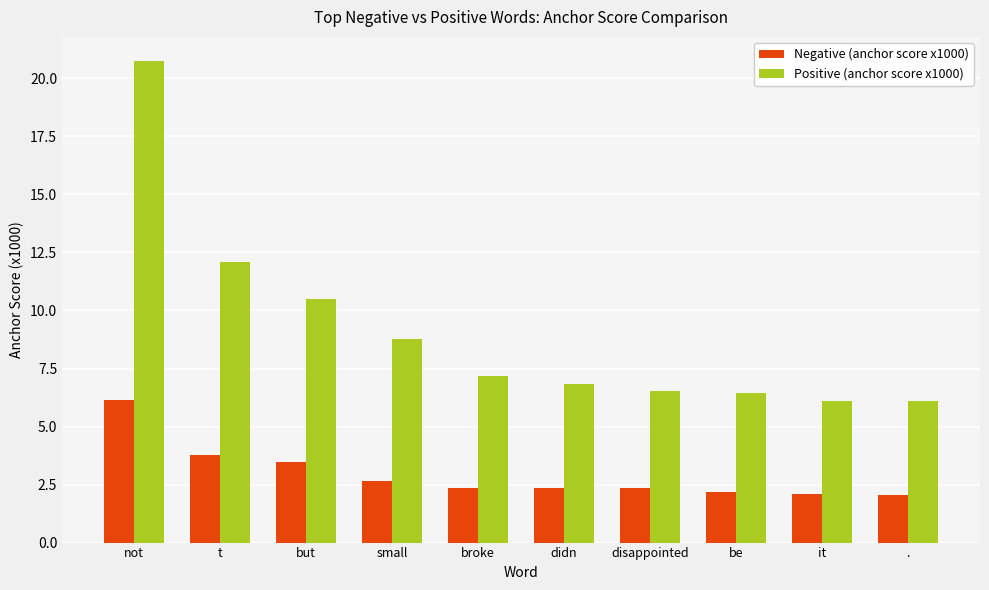

Rank the series at be from lowest to highest value.

Negative (anchor score x1000), Positive (anchor score x1000)